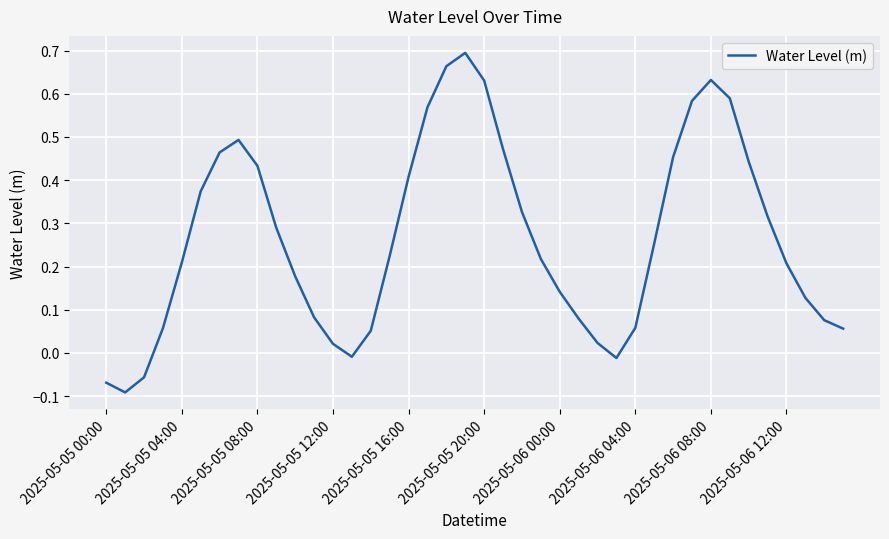

What is the difference between the maximum and minimum values?

0.8